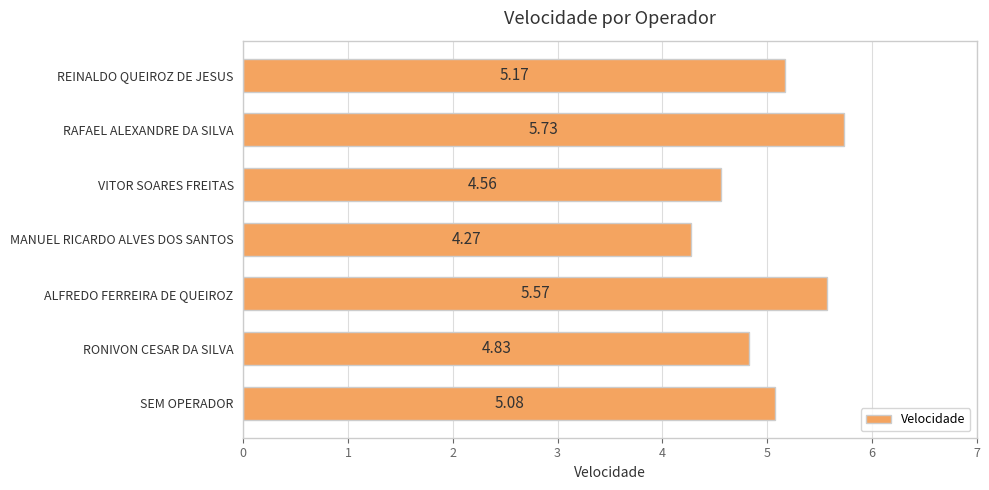

How many bars are there in total?

7